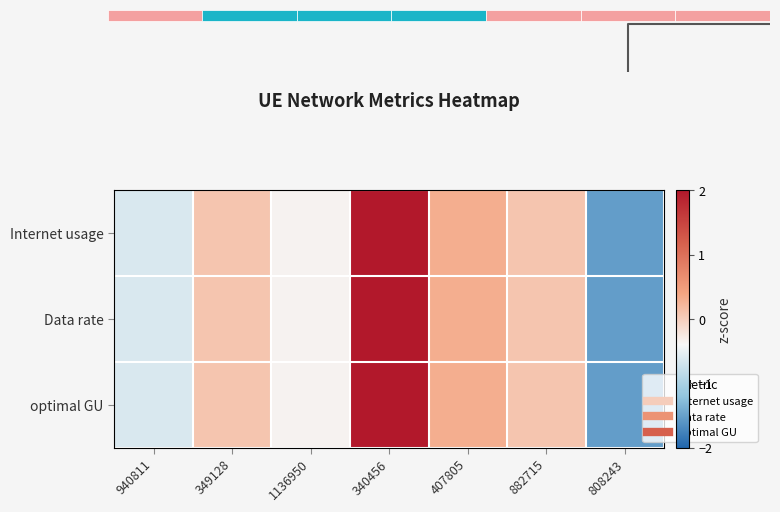

How many values in Internet usage are above zero?

4